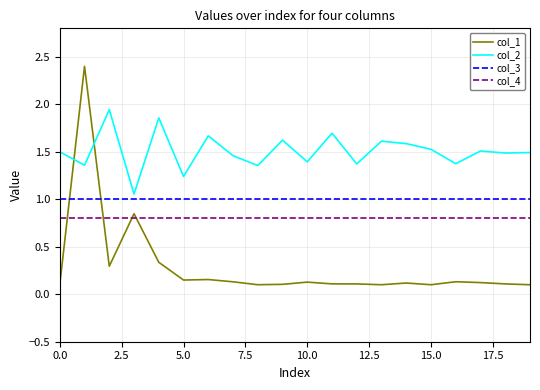

List the series in order of their peak value, lowest first.

col_4, col_3, col_2, col_1